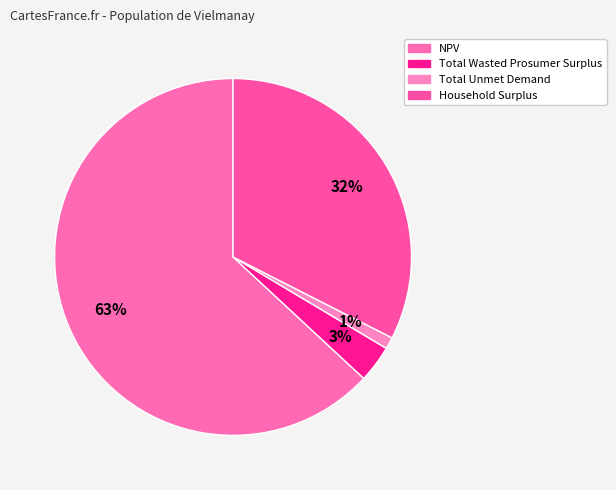

Is it true that Total Unmet Demand is 1% of the pie?

True